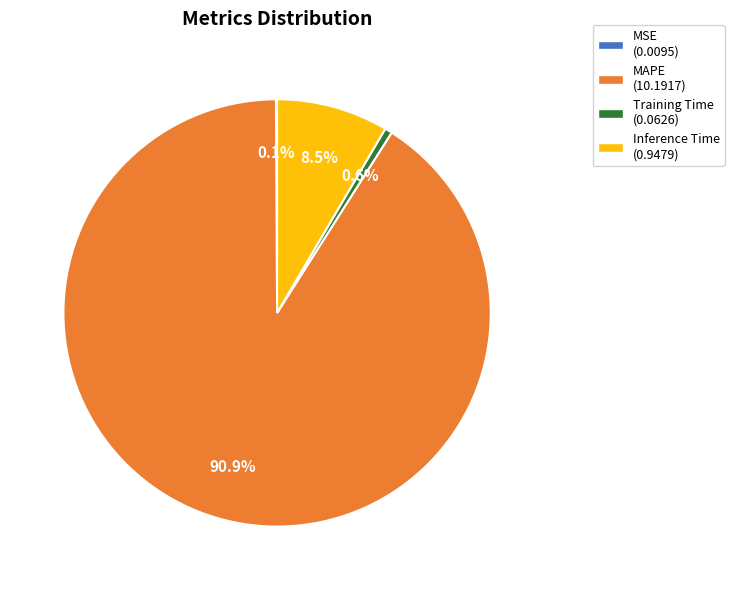

To the nearest percent, what is the difference between the Training Time and Inference Time slice percentages?

8%